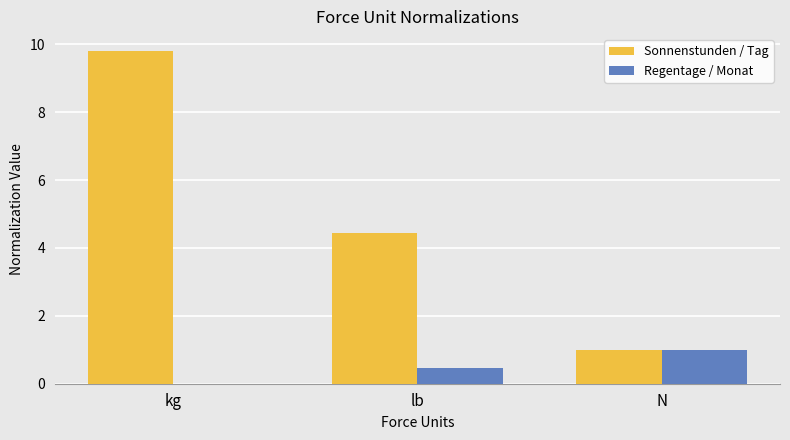

Is the value of Sonnenstunden / Tag at lb greater than the value of Regentage / Monat at kg?

Yes